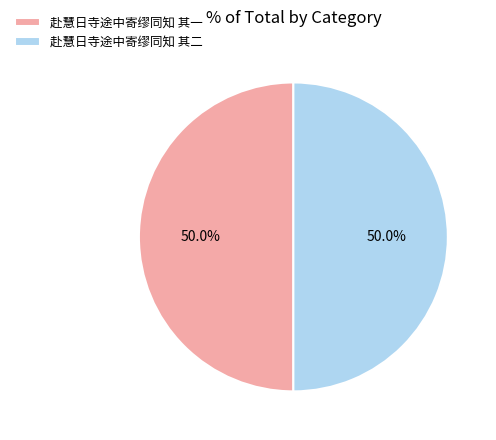

Count the number of slices in the pie.

2